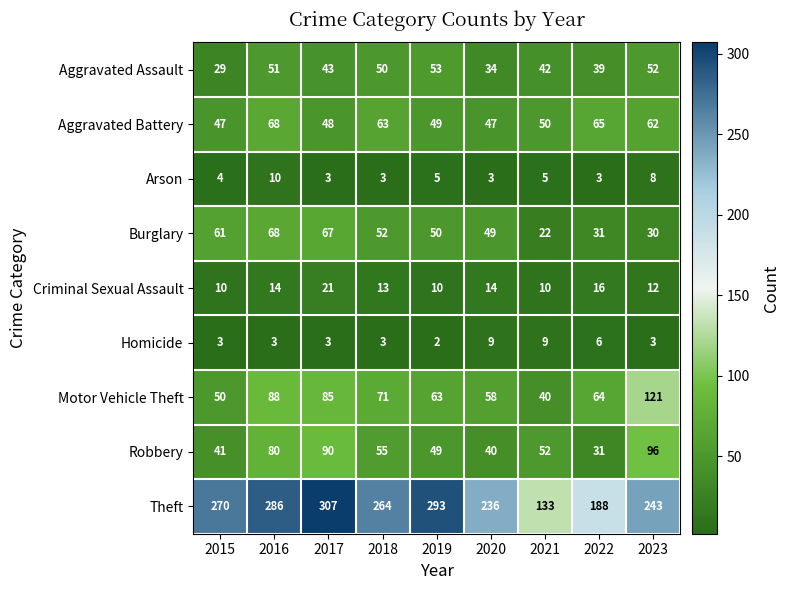

What is the maximum value shown in the chart?

307